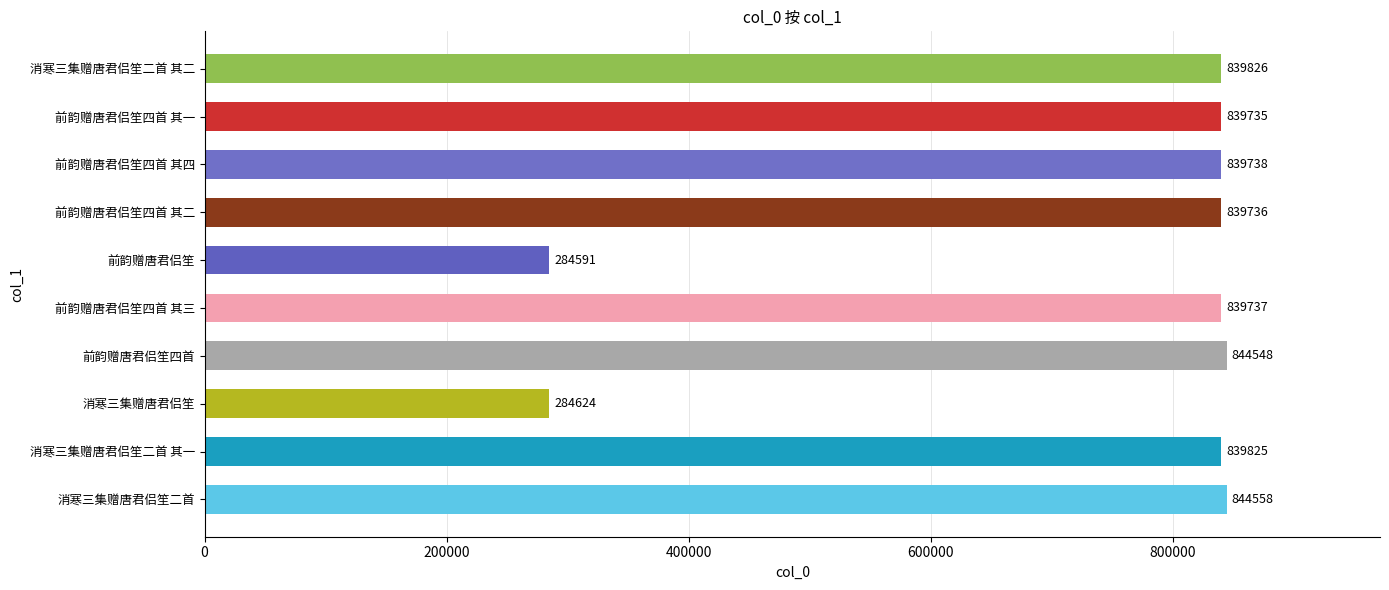

What is the sum of all values?

7296918